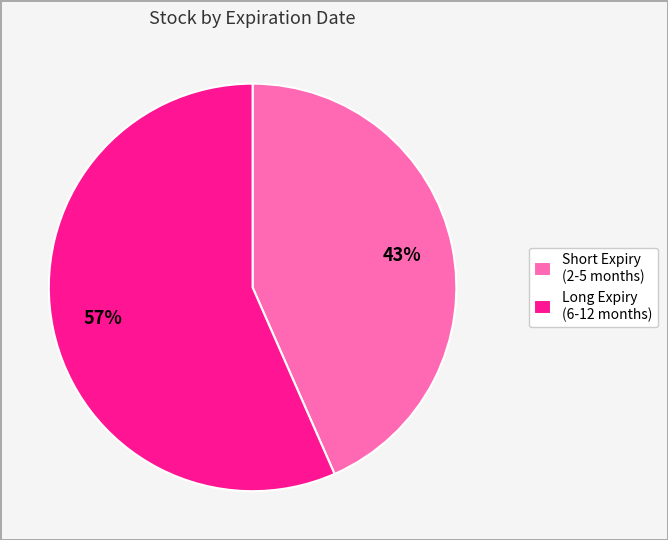

Does Long Expiry (6-12 months) represent more than half of the total?

Yes